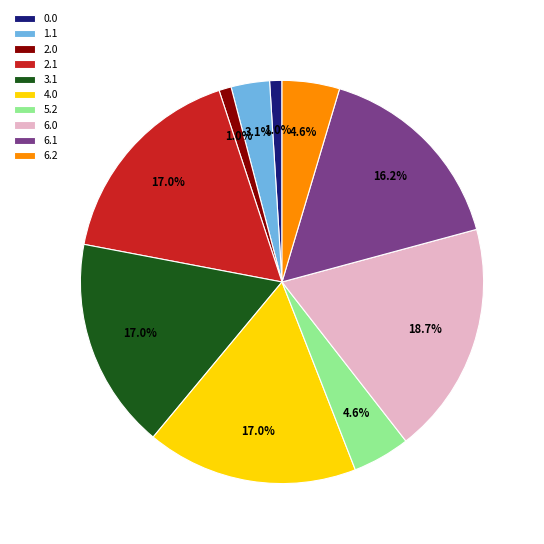

How many slices are in this pie chart?

10